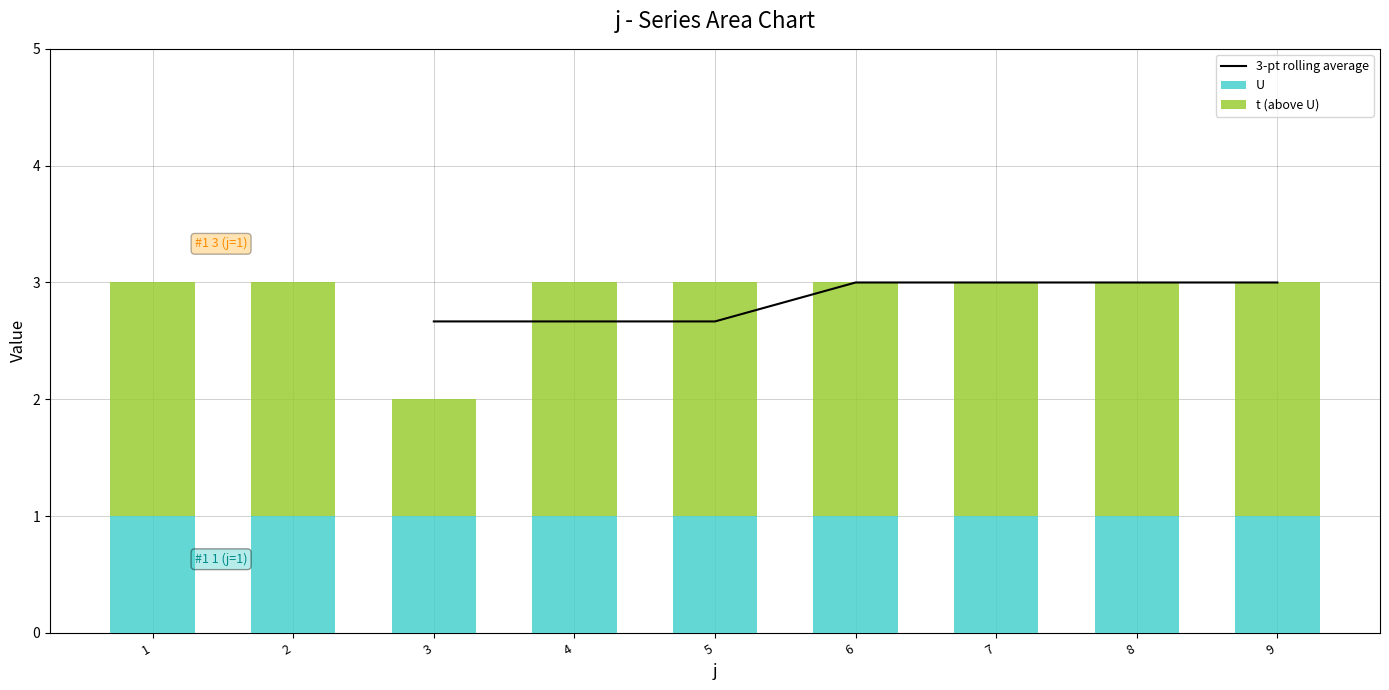

The chart shows a value of 3 at 5. True or false?

False